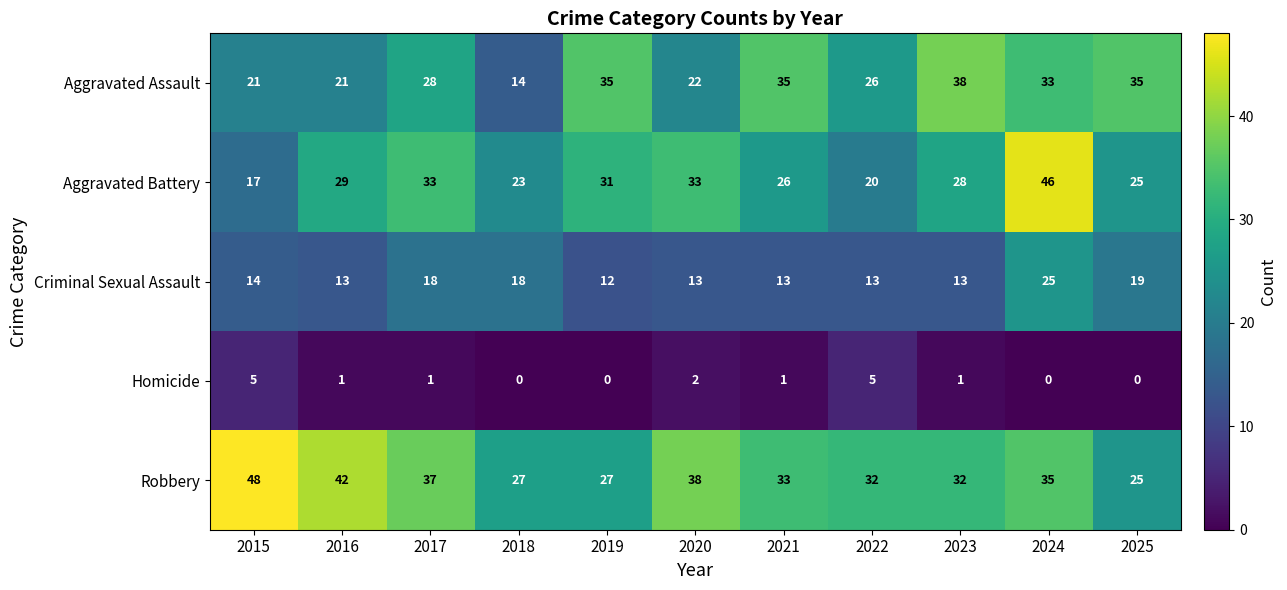

How many data points in Criminal Sexual Assault are less than 13?

1